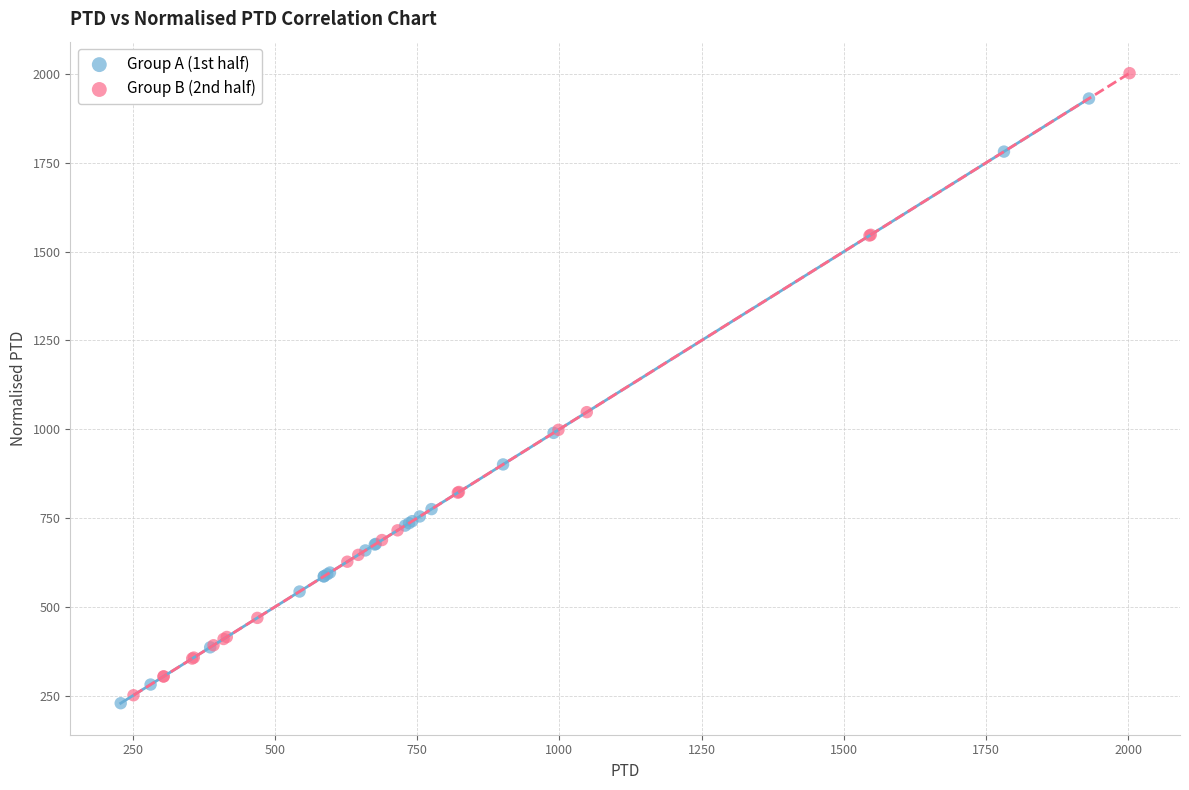

Which series contains the highest Y value?

Group B (2nd half)